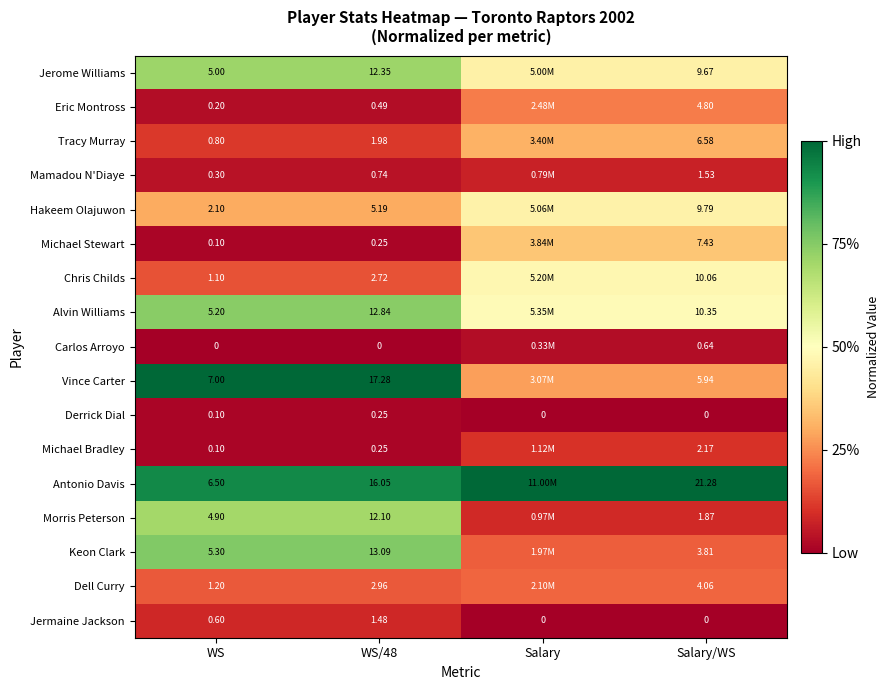

What is the maximum value shown in the chart?

1.0